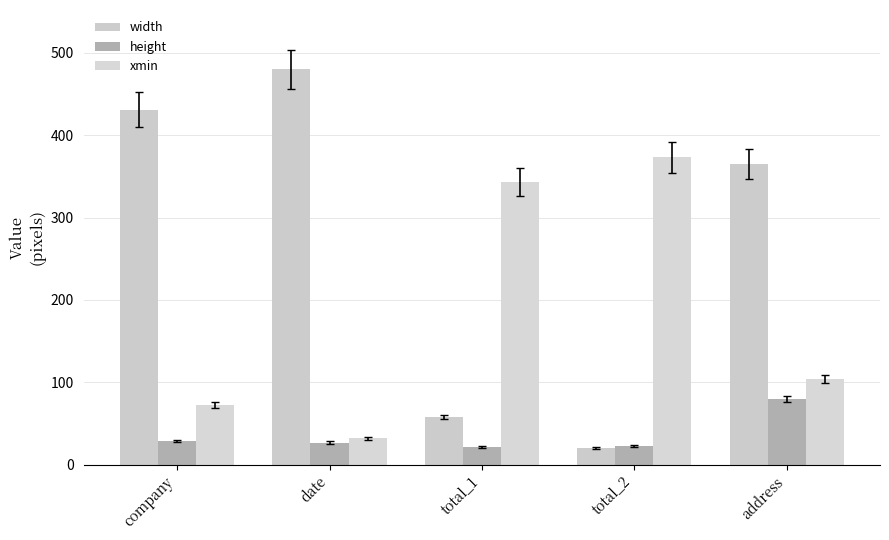

True or false: width has a value of 660 at company.

False